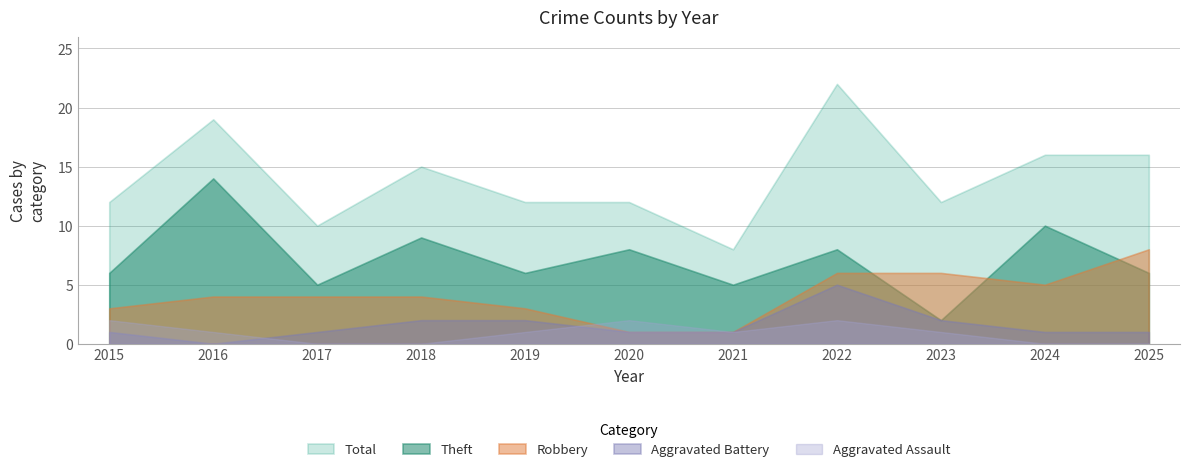

True or false: Total and Aggravated Battery intersect in this chart.

False